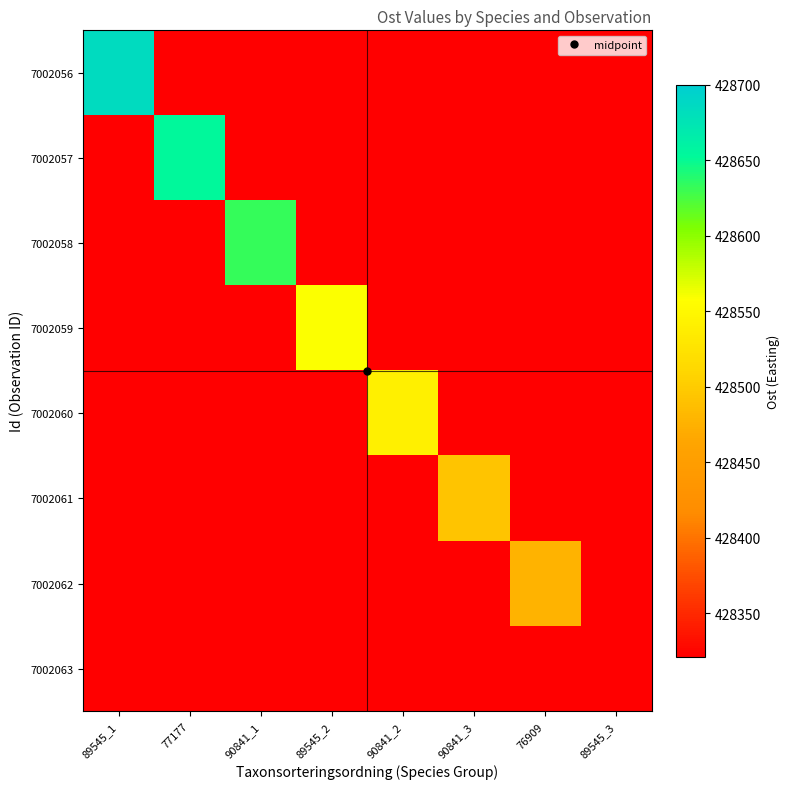

Rank the series by their maximum value, from highest to lowest.

7002056, 7002057, 7002058, 7002059, 7002060, 7002061, 7002062, 7002063